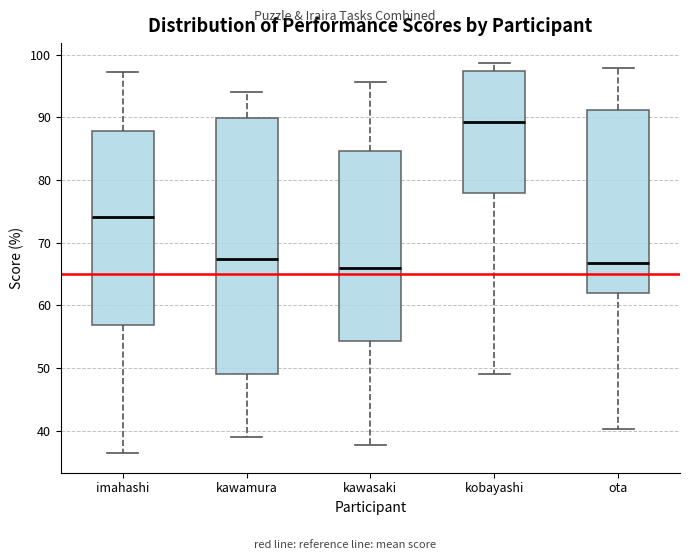

Which box's median line is the highest?

kobayashi